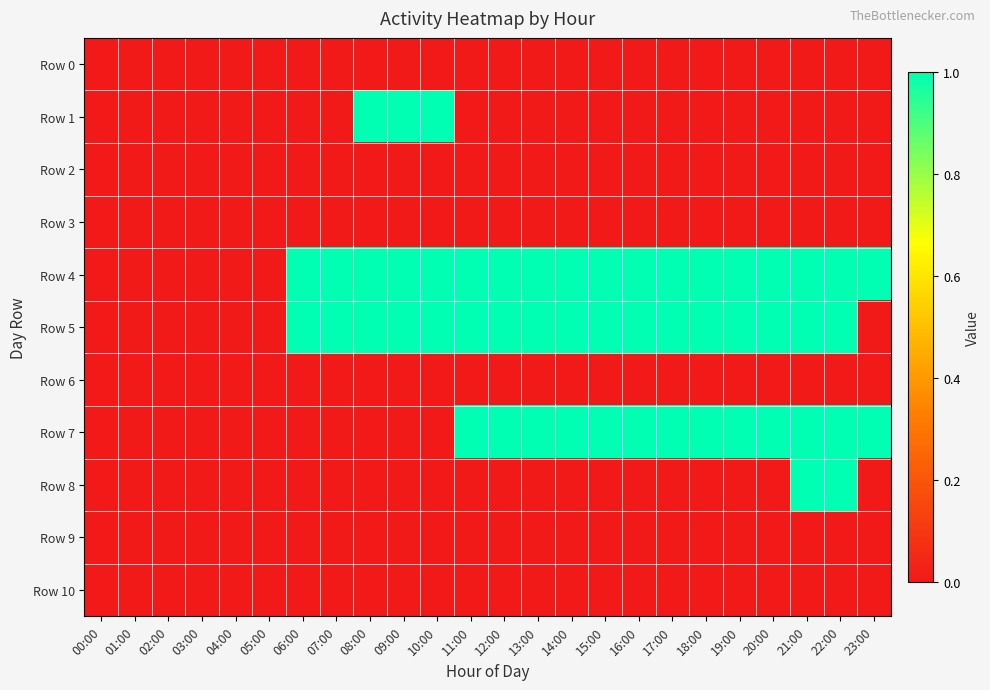

Which series changed the most between 09:00 and 12:00?

Row 1